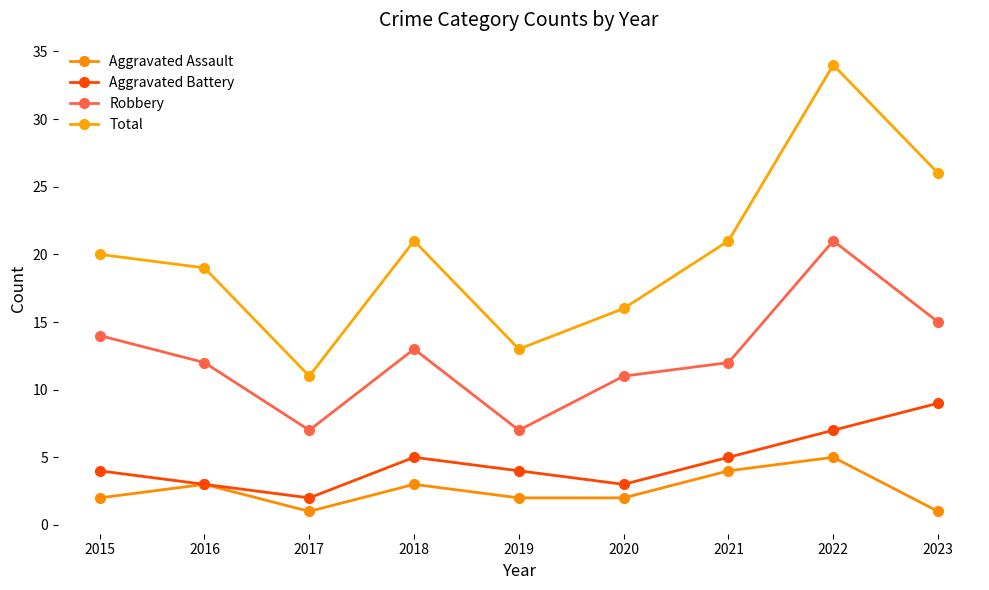

True or false: Robbery and Aggravated Assault intersect in this chart.

False